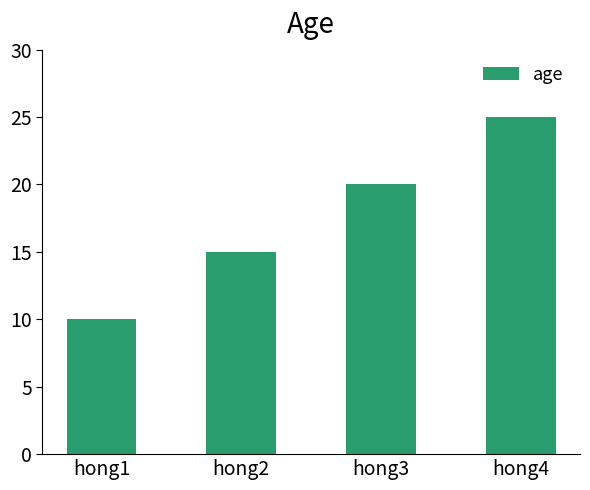

Between hong1 and hong3, which is larger?

hong3